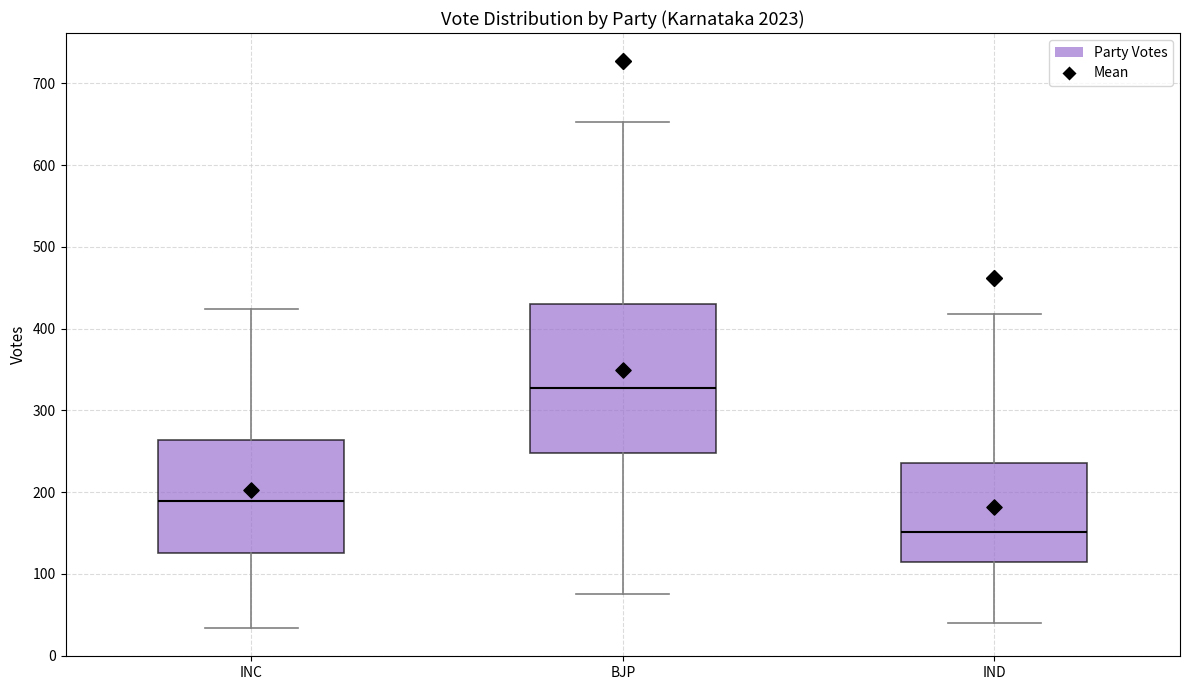

Reading left to right, read every box against the y-axis: the position of its median line, the range the box covers, and the ends of its whiskers. The values are not printed on the chart, so give them approximately, as read against the axis.

INC: median 190, box 130 to 260, whiskers 30 to 420
BJP: median 330, box 250 to 430, whiskers 80 to 650
IND: median 150, box 110 to 240, whiskers 40 to 420